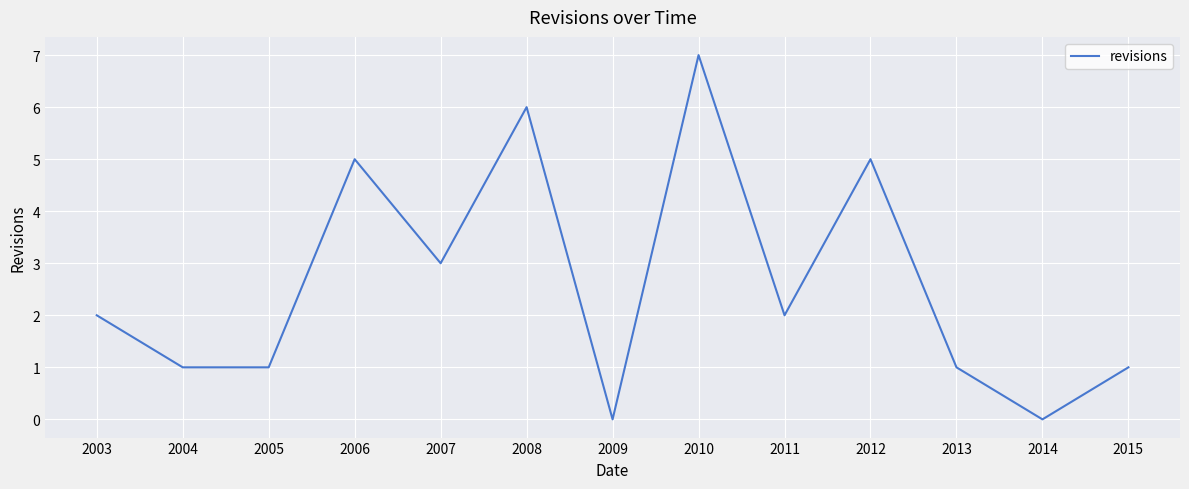

How many values are below 2?

6